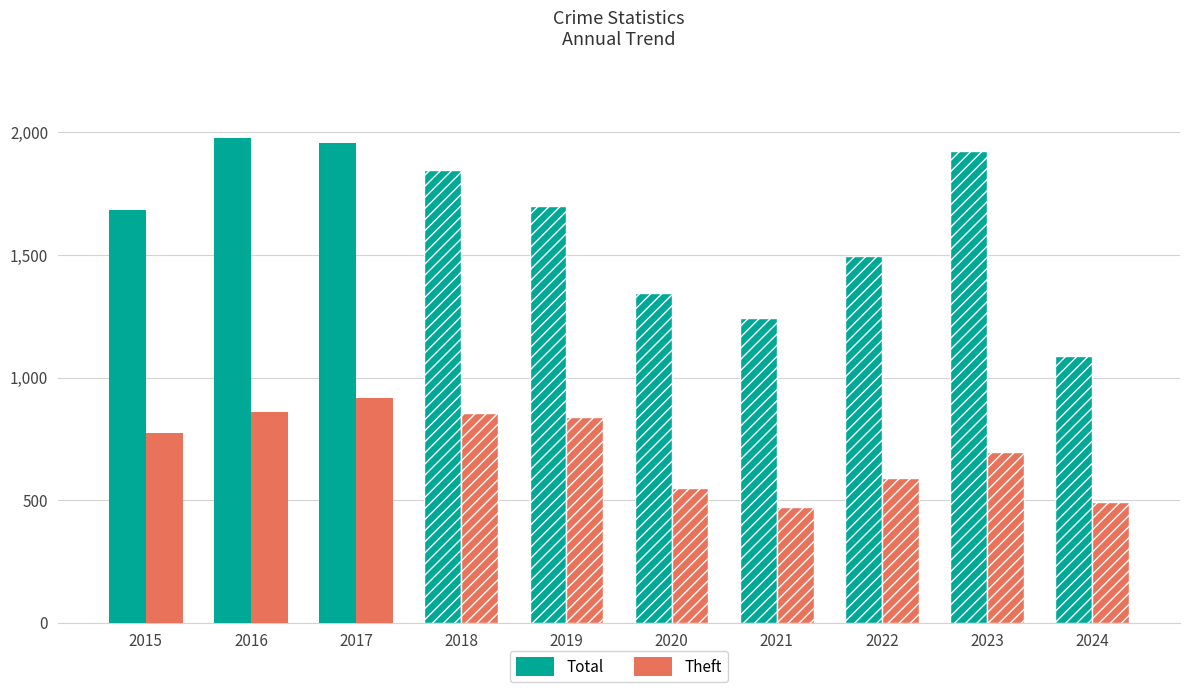

True or false: Total has a value of 2159 at 2022.

False